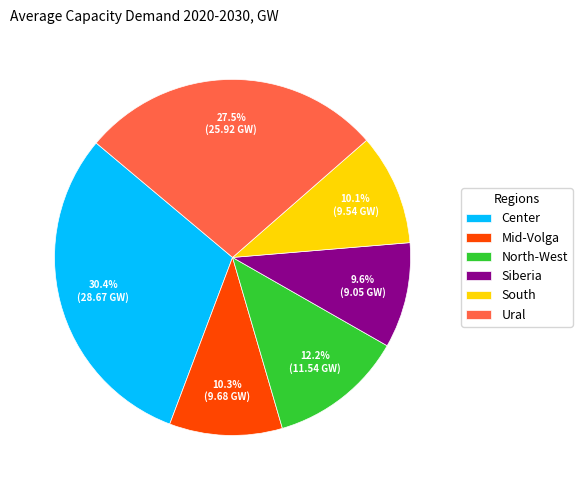

To the nearest percent, what is the difference between the largest and smallest slice percentages?

21%